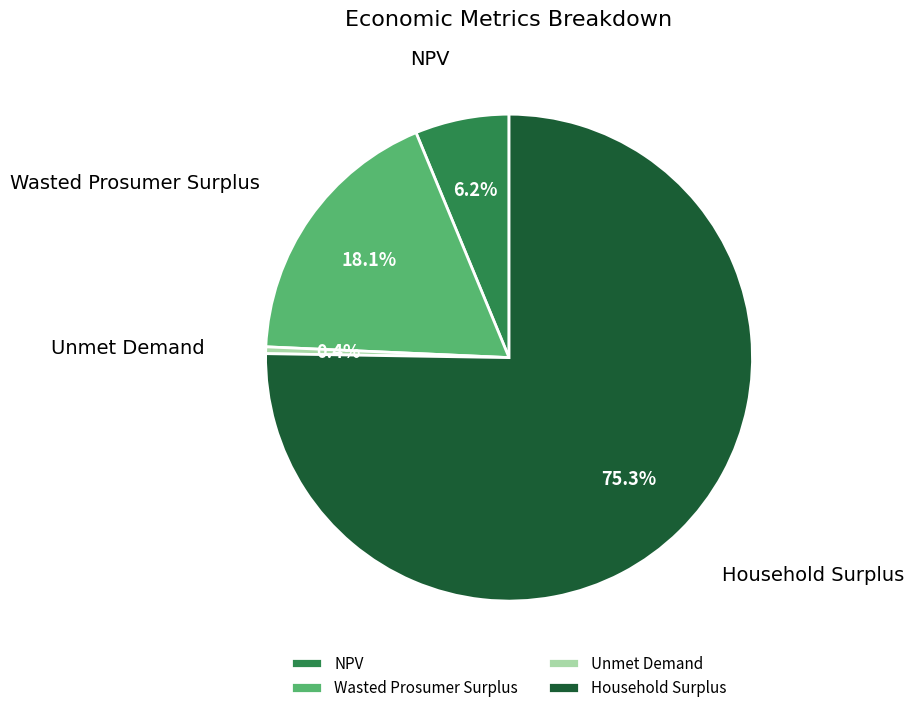

The Household Surplus slice represents 75% of the pie. True or false?

True